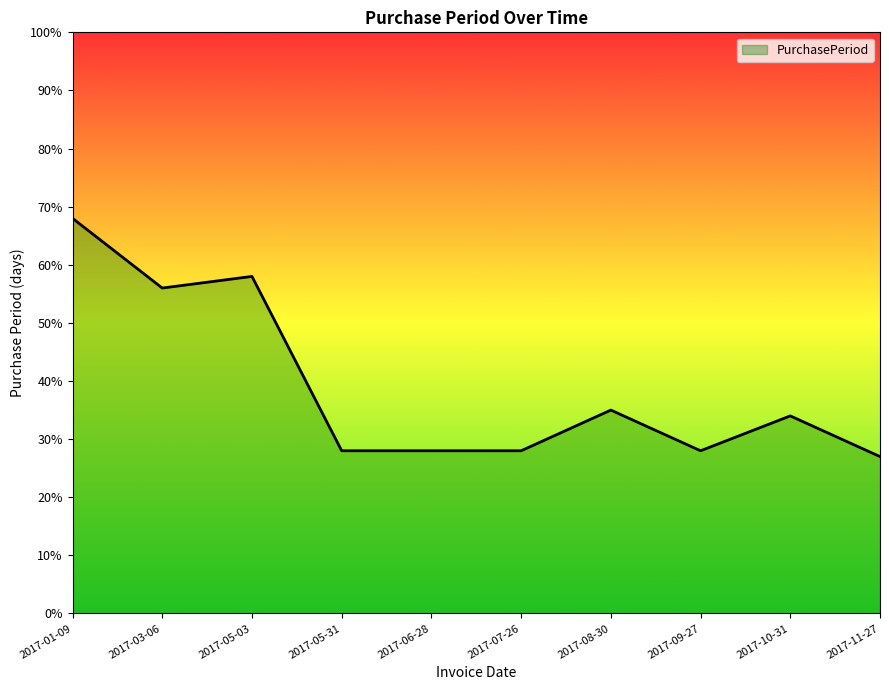

What position from the right is 2017-01-09?

10